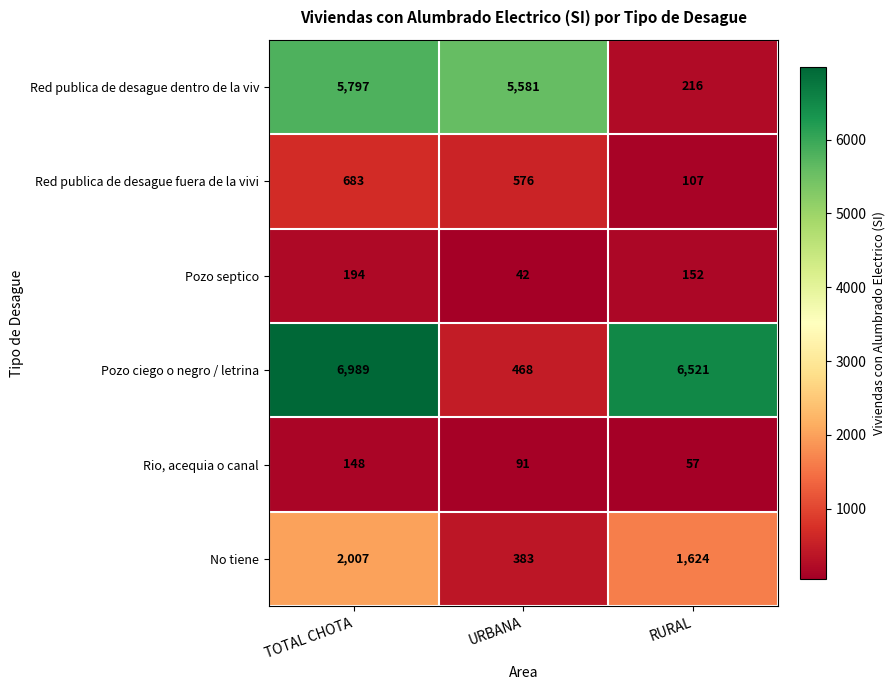

Rank the categories by Red publica de desague dentro de la viv value from highest to lowest.

TOTAL CHOTA, URBANA, RURAL